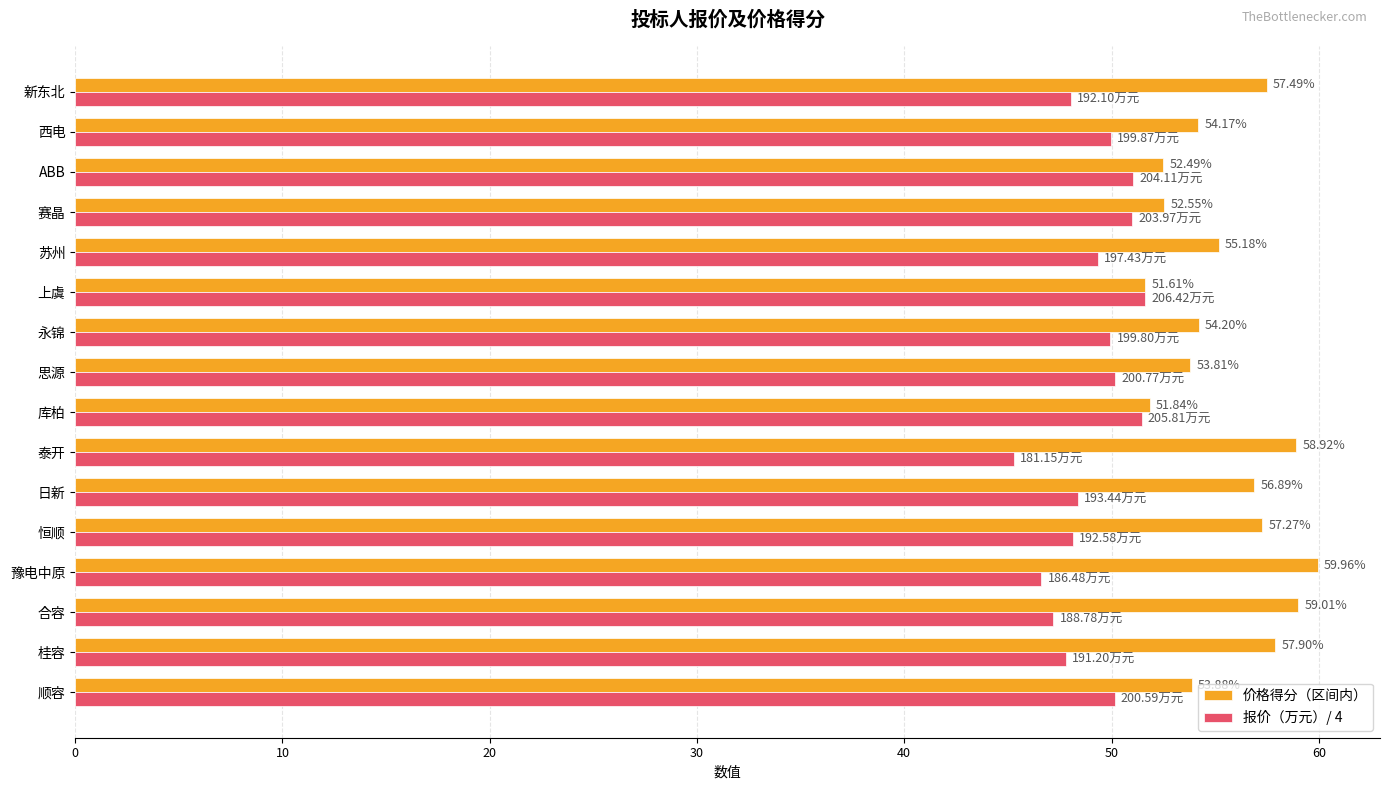

Which series has the largest range (max minus min)?

价格得分（区间内）